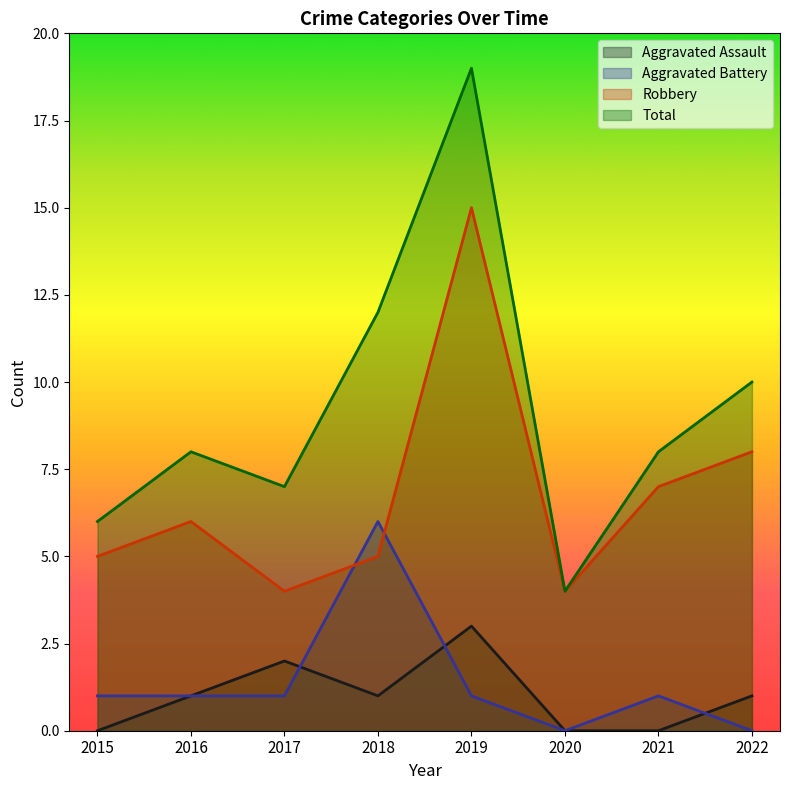

Reading right to left, extract all data points from this chart.

Aggravated Assault: 2022=1	2021=0	2020=0	2019=3	2018=1	2017=2	2016=1	2015=0
Aggravated Battery: 2022=0	2021=1	2020=0	2019=1	2018=6	2017=1	2016=1	2015=1
Robbery: 2022=8	2021=7	2020=4	2019=15	2018=5	2017=4	2016=6	2015=5
Total: 2022=10	2021=8	2020=4	2019=19	2018=12	2017=7	2016=8	2015=6